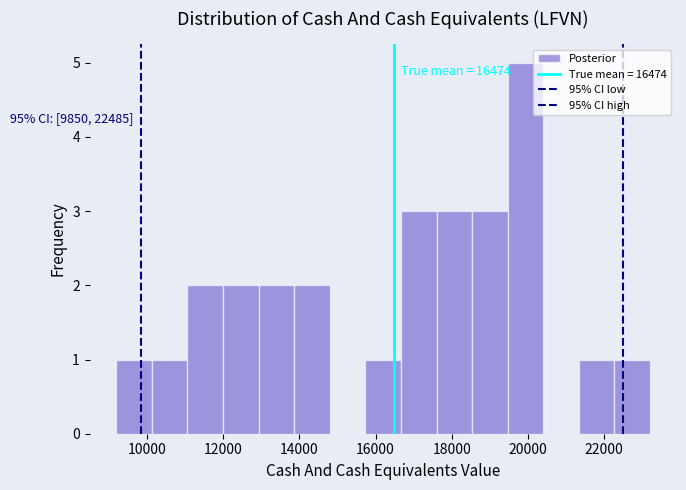

Which range on the x-axis has the tallest bar?

19400 to 20400